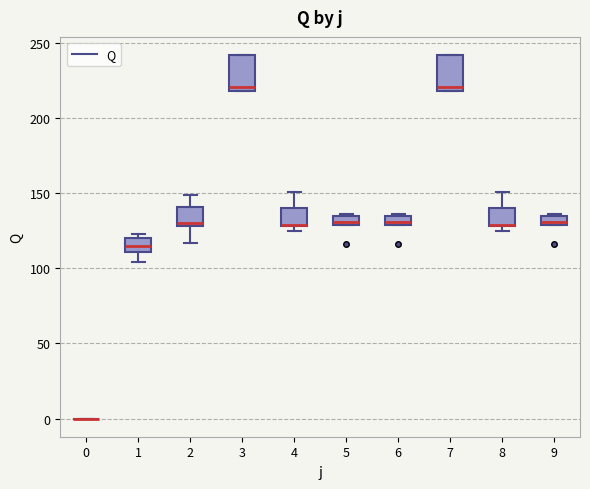

Where is the upper edge of the box at x = 3 on the y-axis? The values are not printed on the chart, so give them approximately, as read against the axis.

240